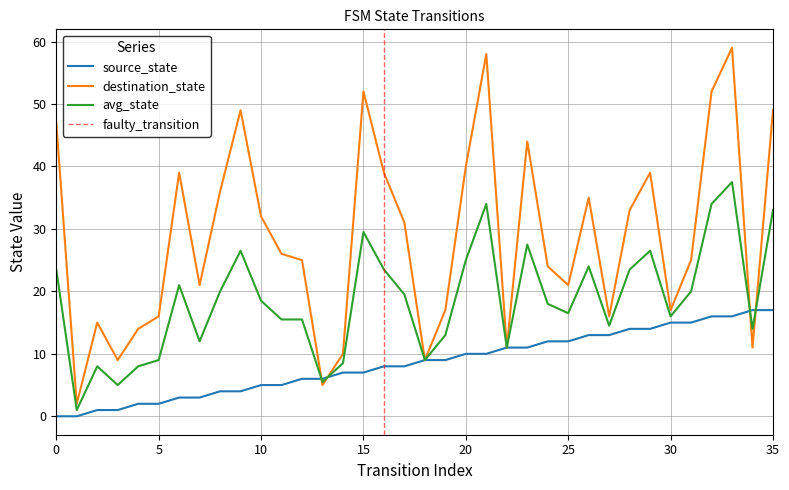

What is the average value of the source_state series?

8.5